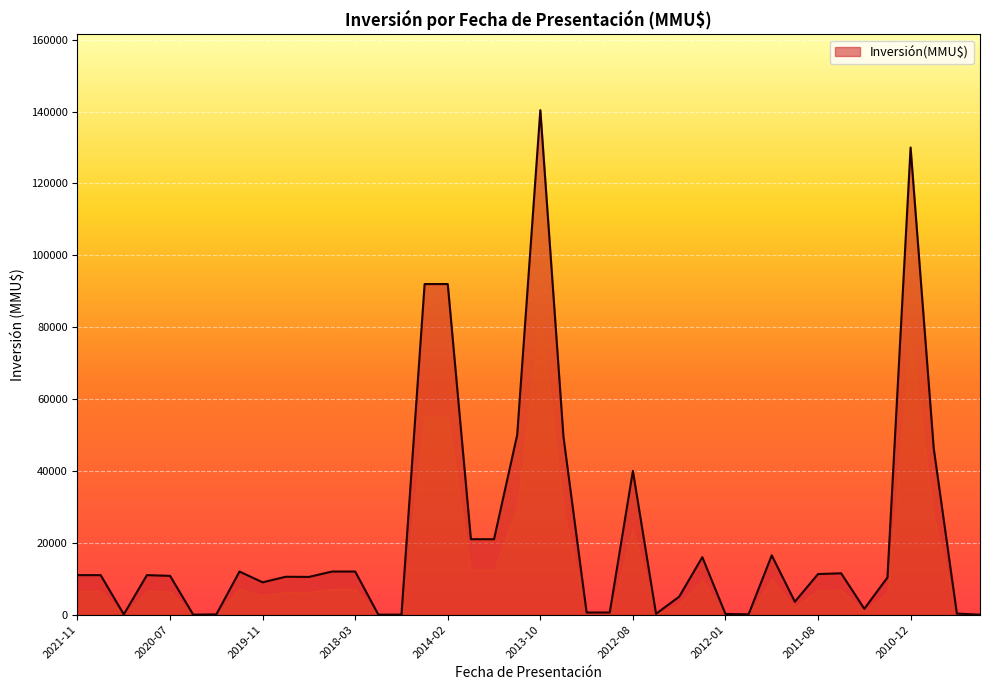

What is the greatest value displayed?

140400